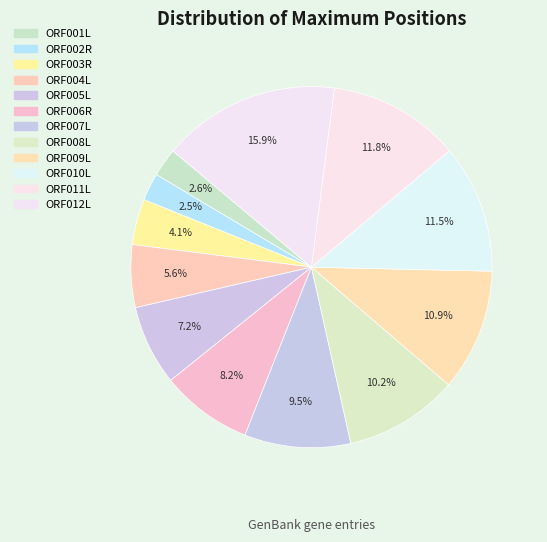

How many slices are in this pie chart?

12